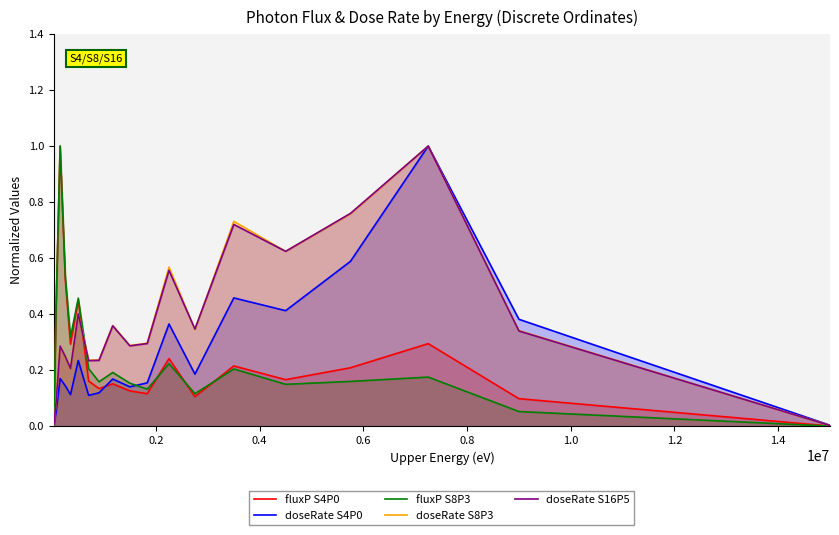

True or false: fluxP S4P0 has more than 0 points higher than both neighbors.

True